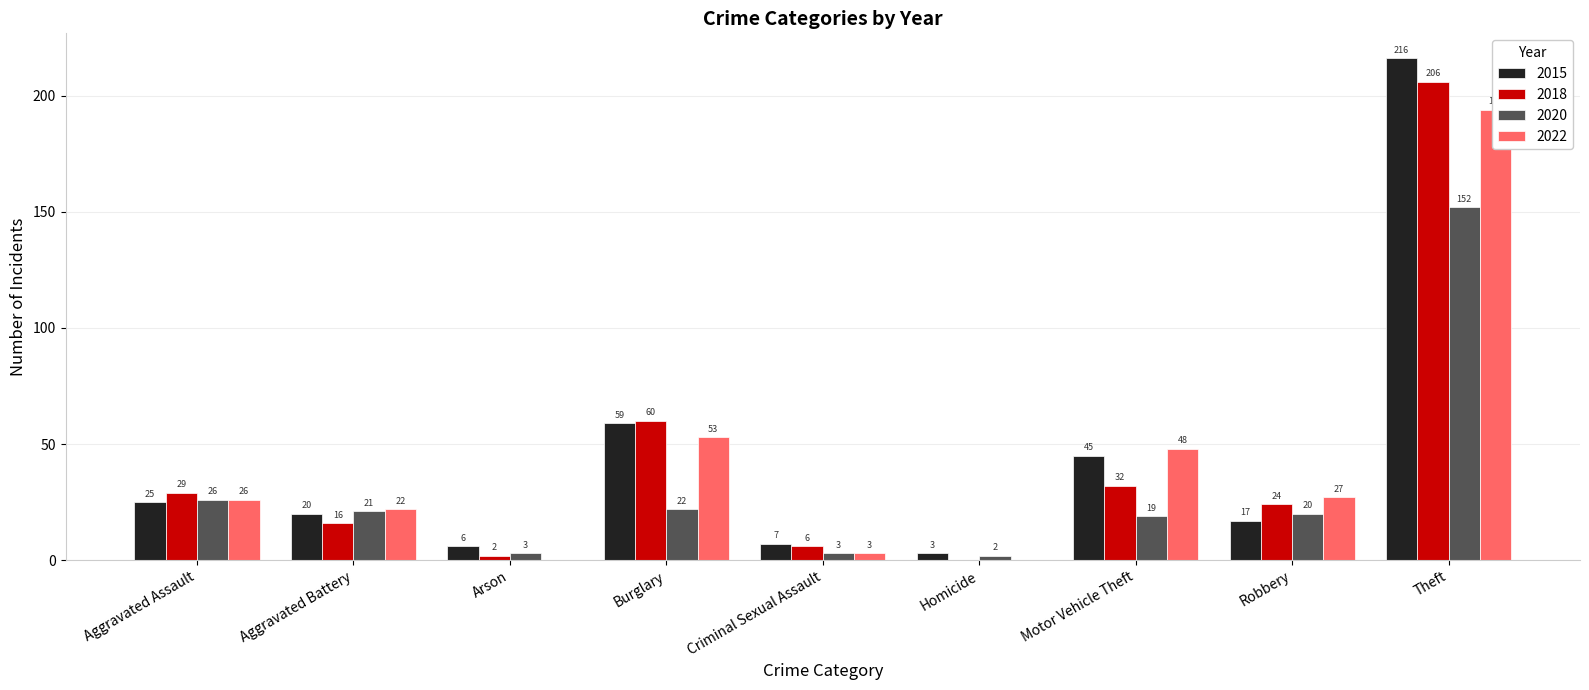

Is it true that 2020 equals 26 at Robbery?

False